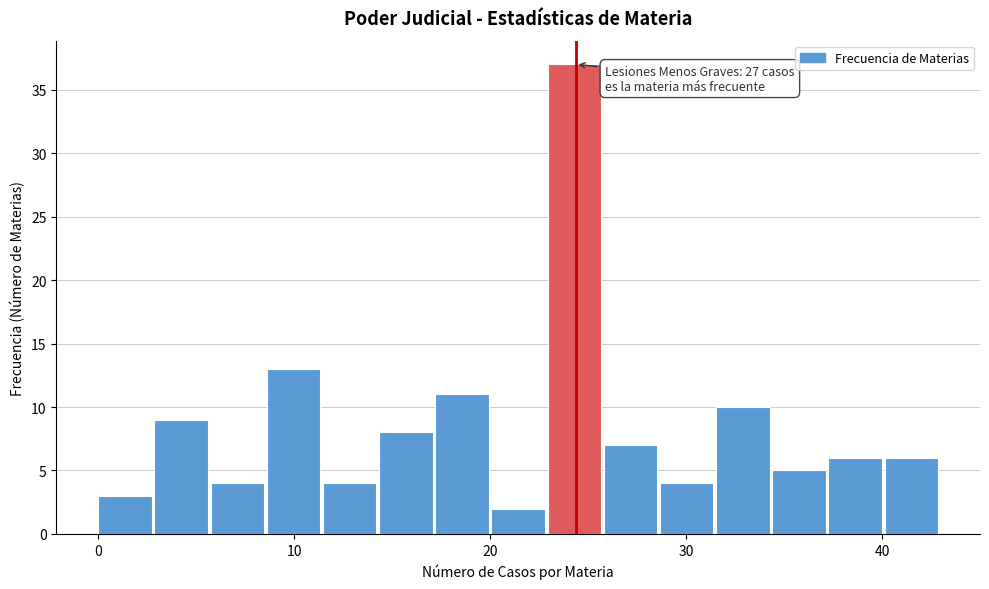

Read against the x-axis, roughly where is the centre of the tallest bar?

24